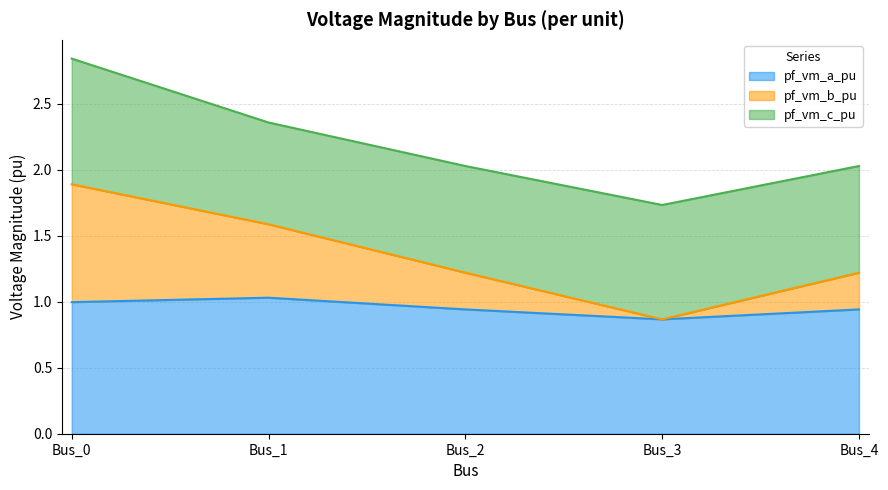

What are all the series names shown in the legend?

pf_vm_a_pu, pf_vm_b_pu, pf_vm_c_pu